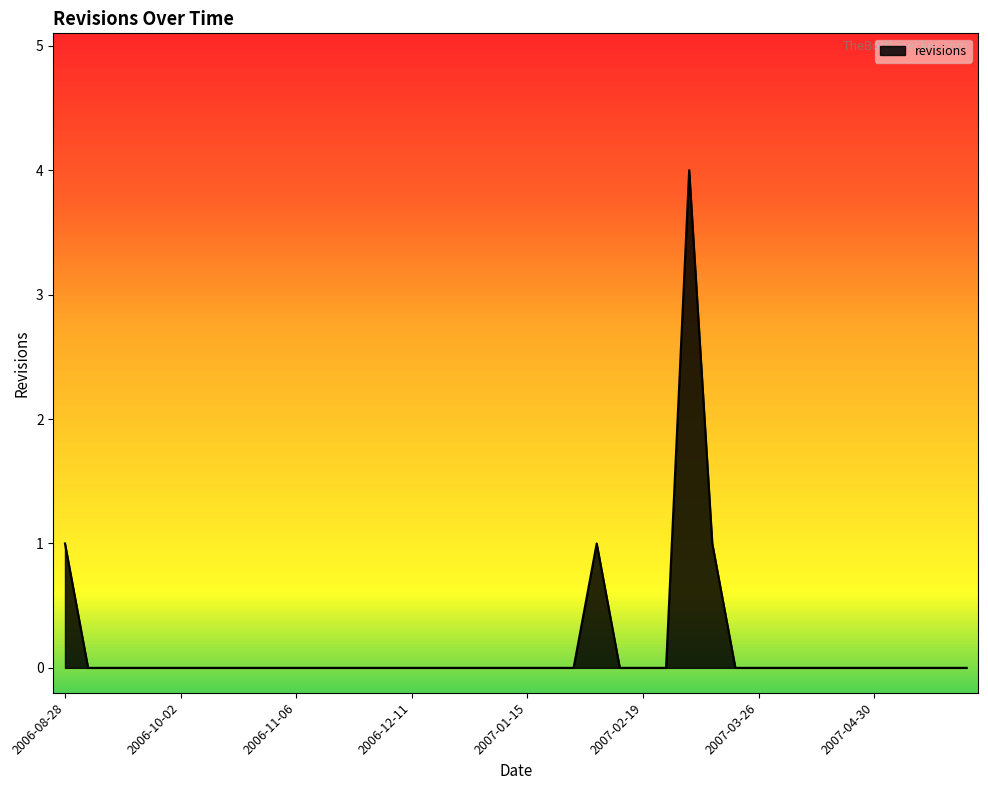

What is the greatest value displayed?

4